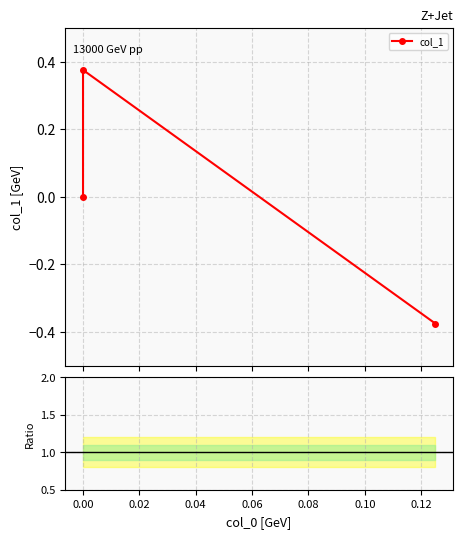

At how many categories does at least one series exceed 0?

1